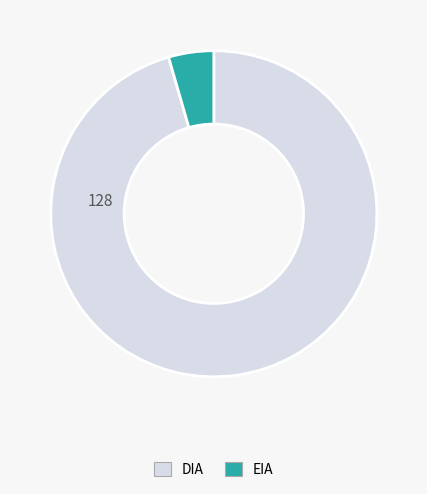

True or false: EIA accounts for 4% of the total.

True